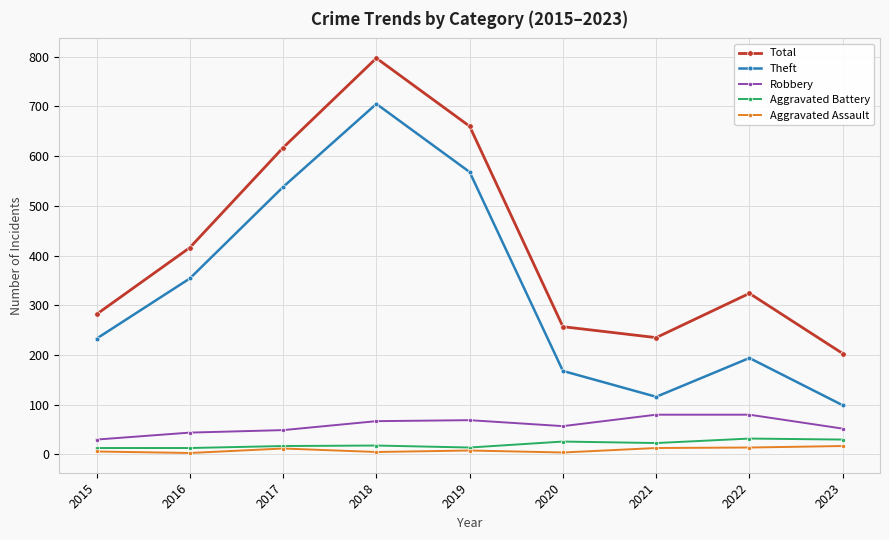

How many interior local peaks does the Total series have?

2